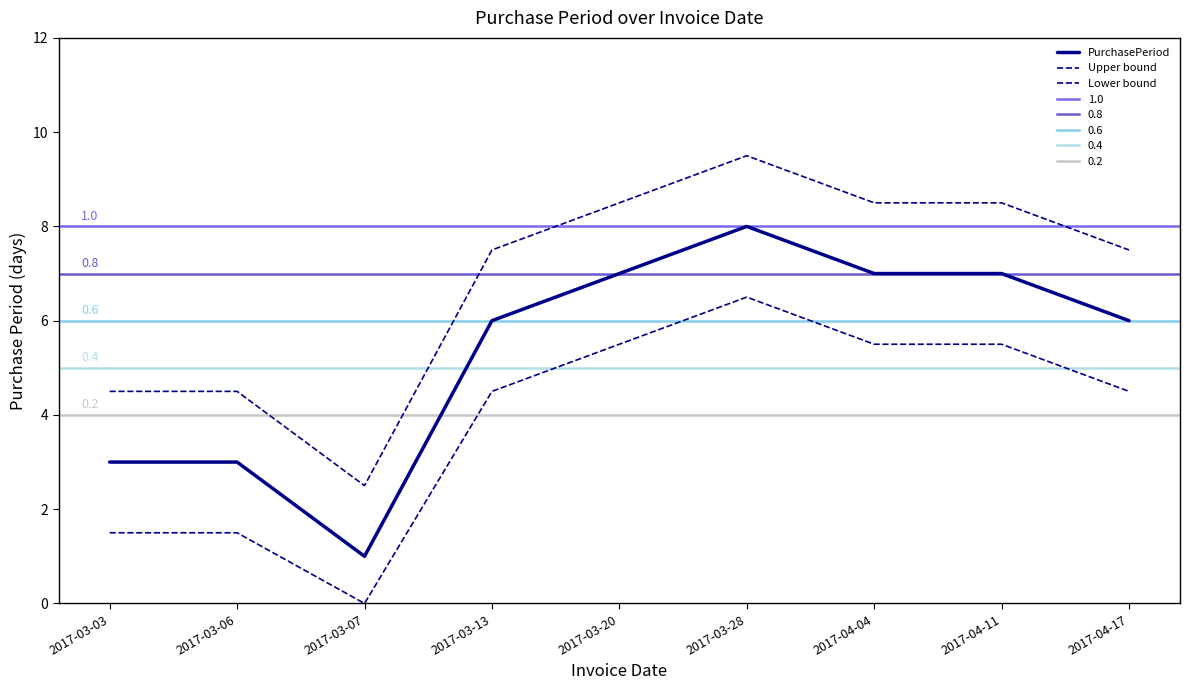

What is the maximum value shown in the chart?

9.5